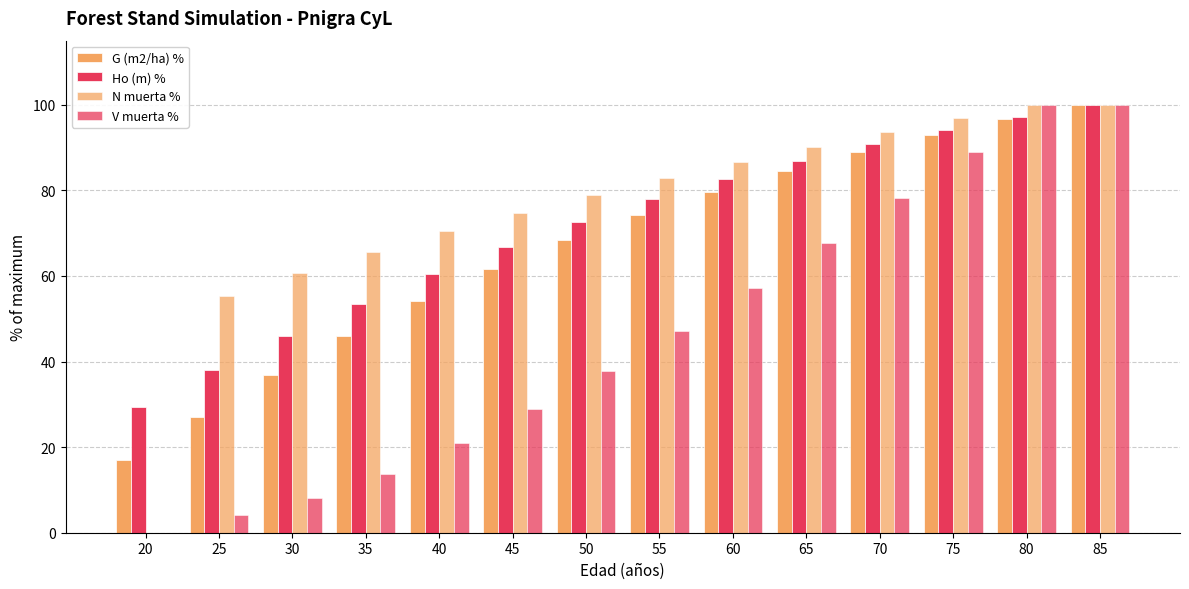

What is the value of the V muerta % bar at the 3rd from the left?

8.2